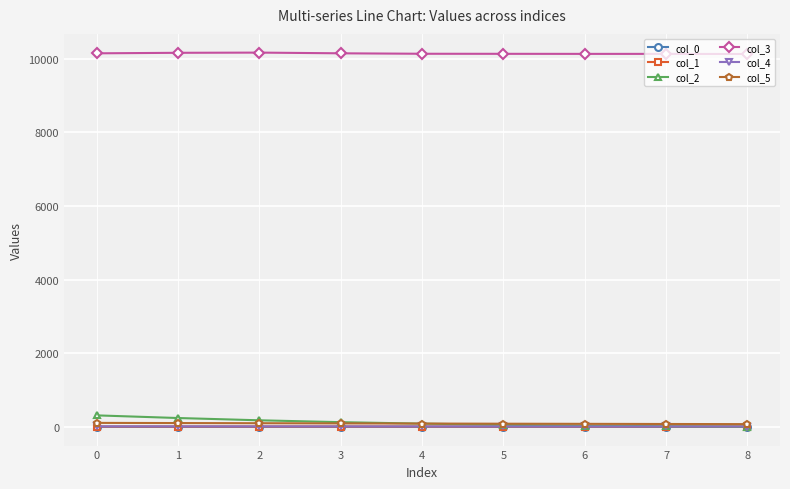

The value of col_5 at 1 is 105.2. True or false?

True